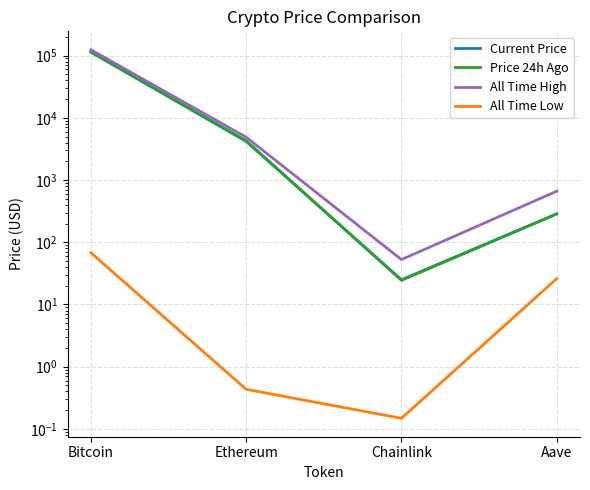

True or false: Current Price and All Time Low intersect in this chart.

False